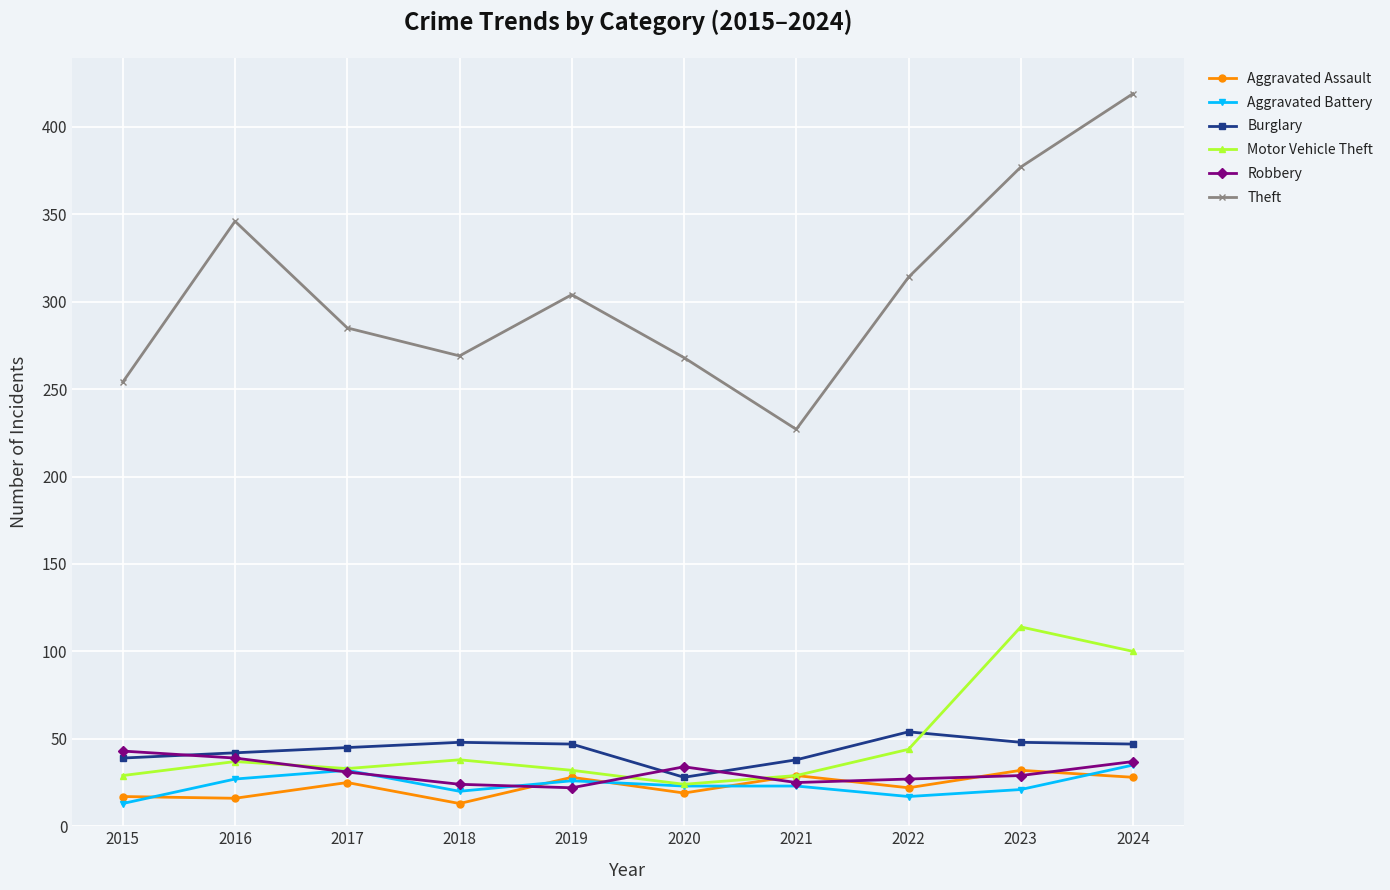

At how many categories does at least one series exceed 271?

6